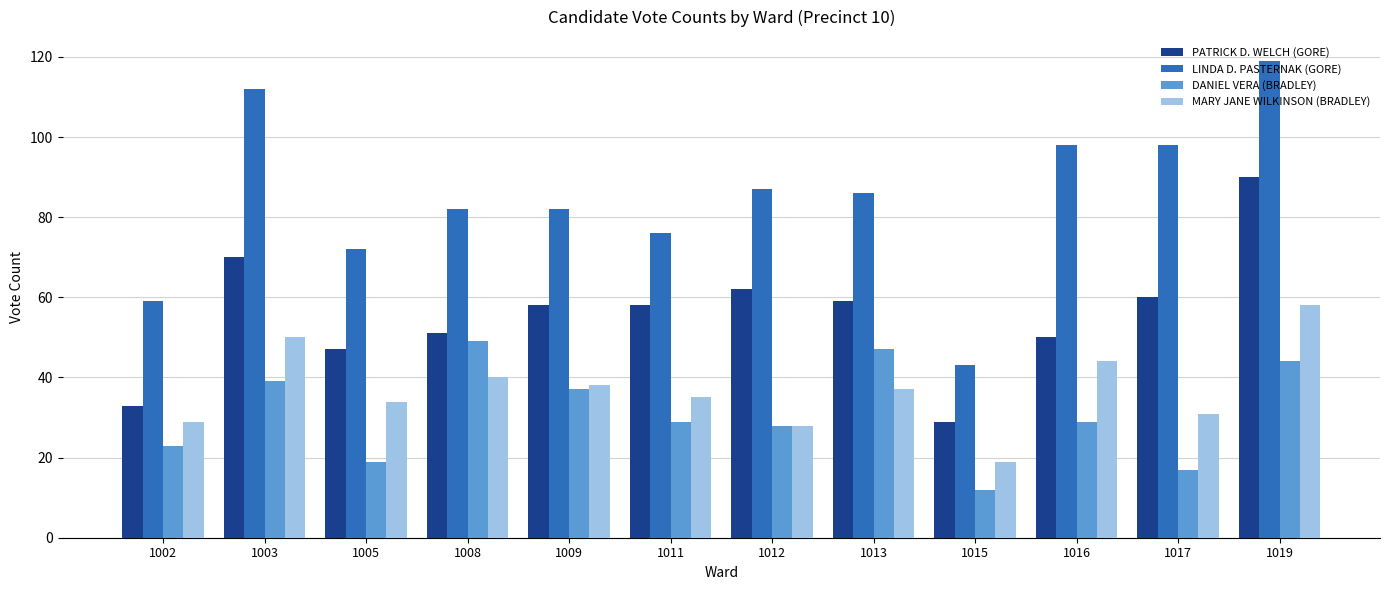

At how many categories does at least one series exceed 58?

11